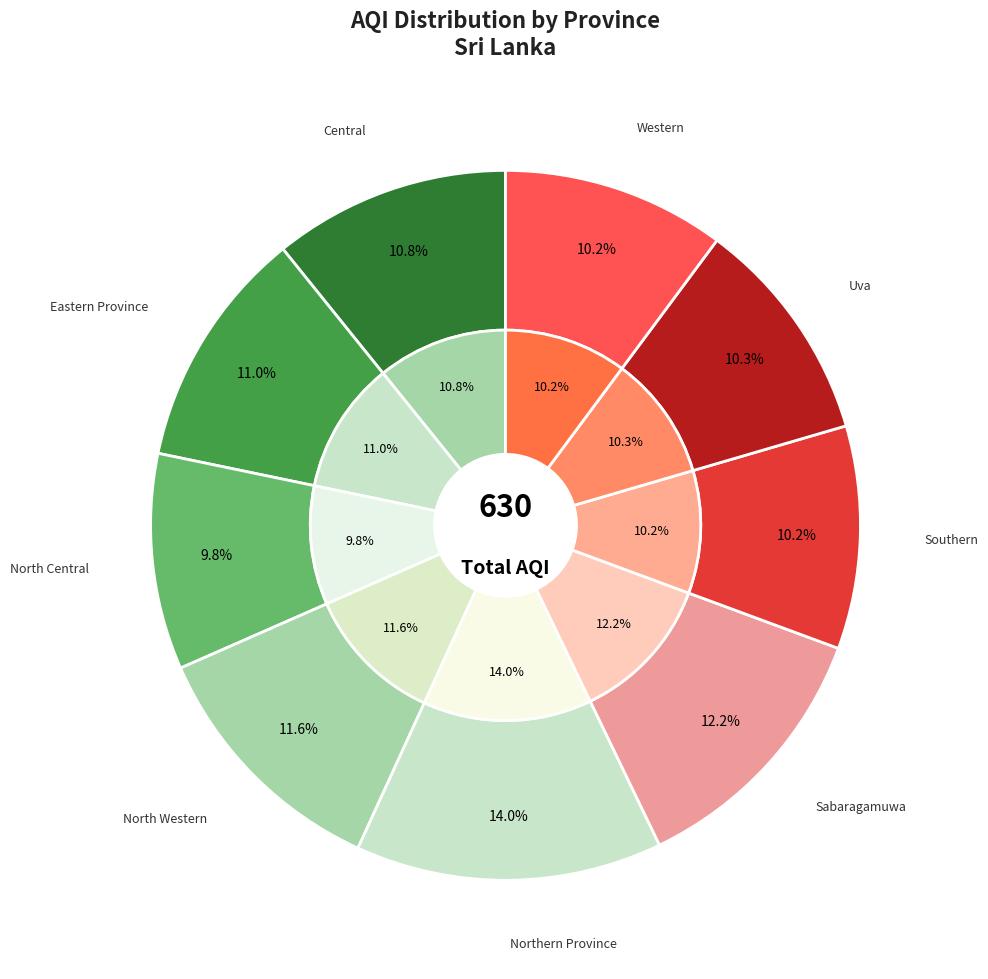

Is there any slice that represents more than half of the pie?

No